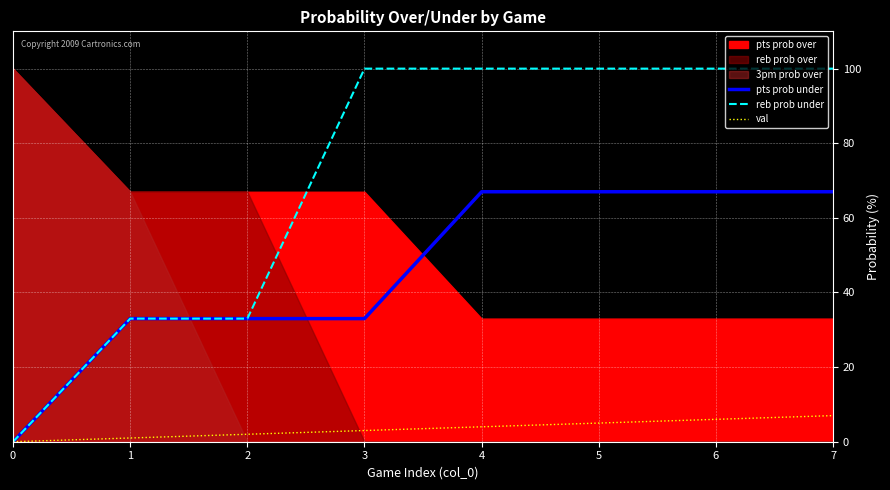

What is the maximum value shown in the chart?

100